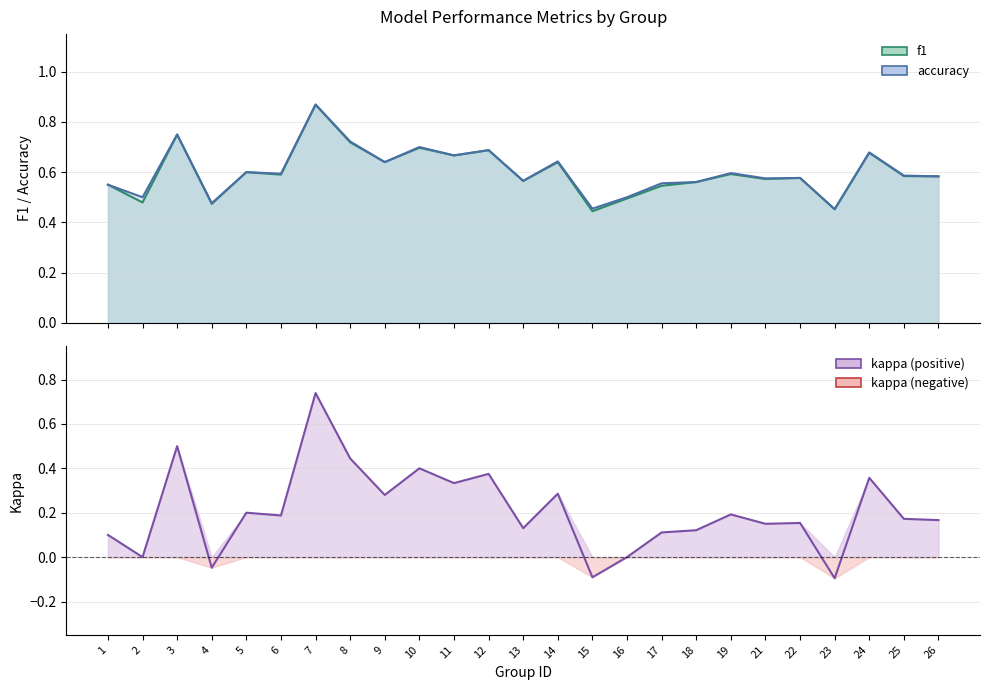

What is the difference between the second highest and second lowest values in the accuracy series?

0.3